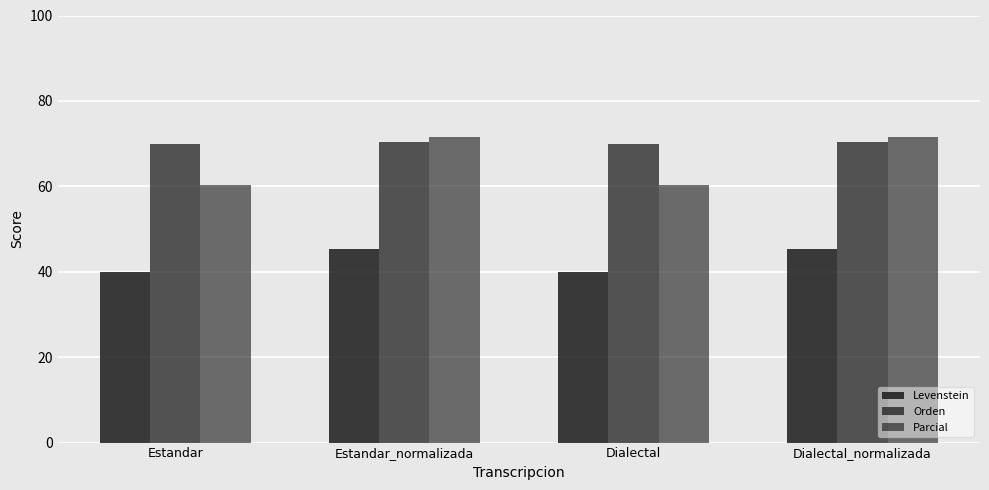

How many values in the Levenstein series are below 45?

2